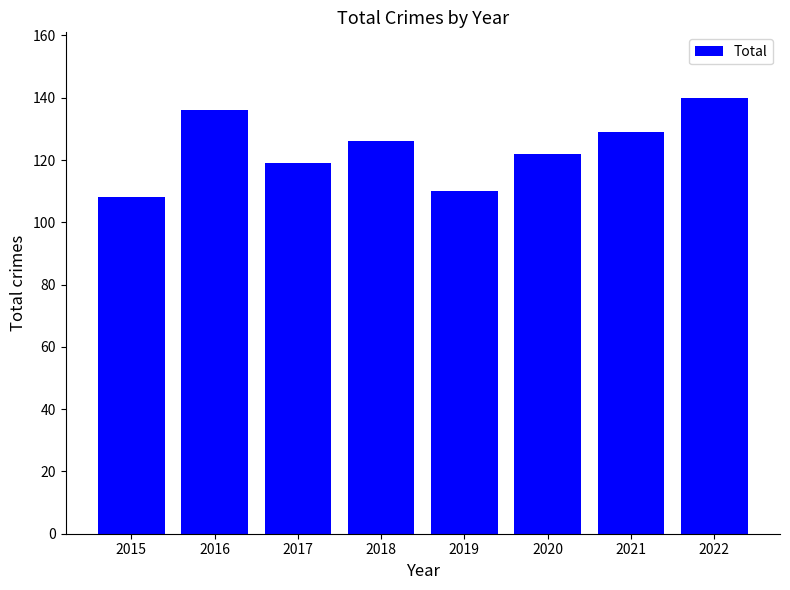

What is the difference between the maximum and second lowest values?

30